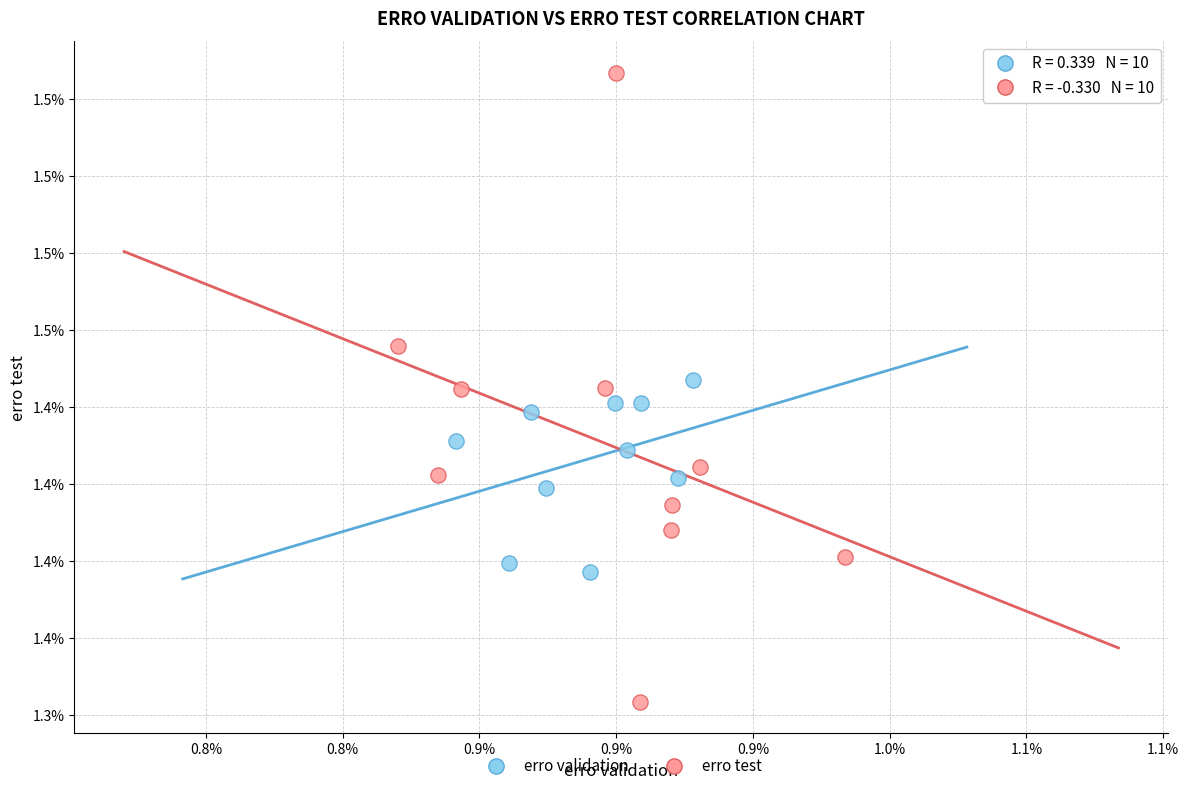

Which series reaches the maximum Y coordinate?

erro test